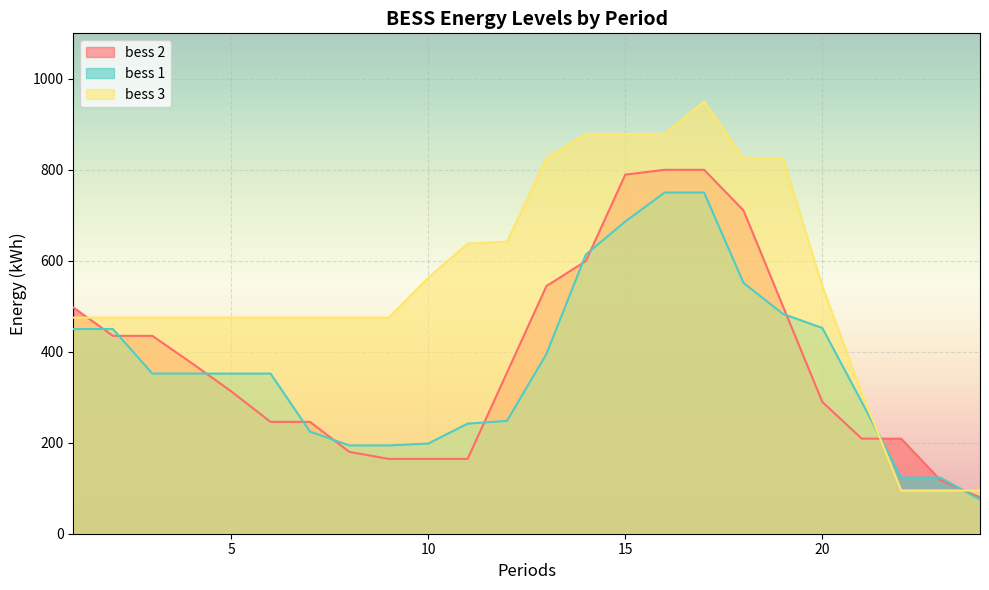

Which series has the widest spread of values?

bess 3